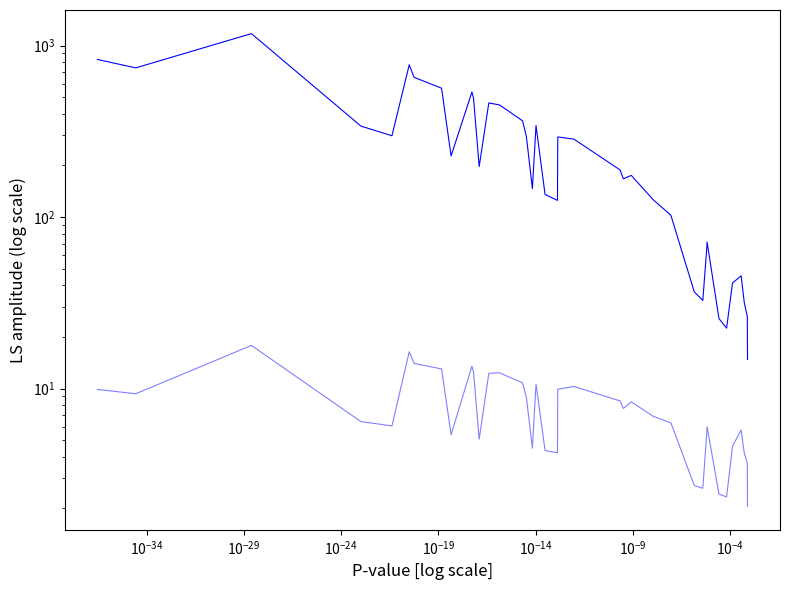

What is the sum of all Odds Ratio values?

310.2